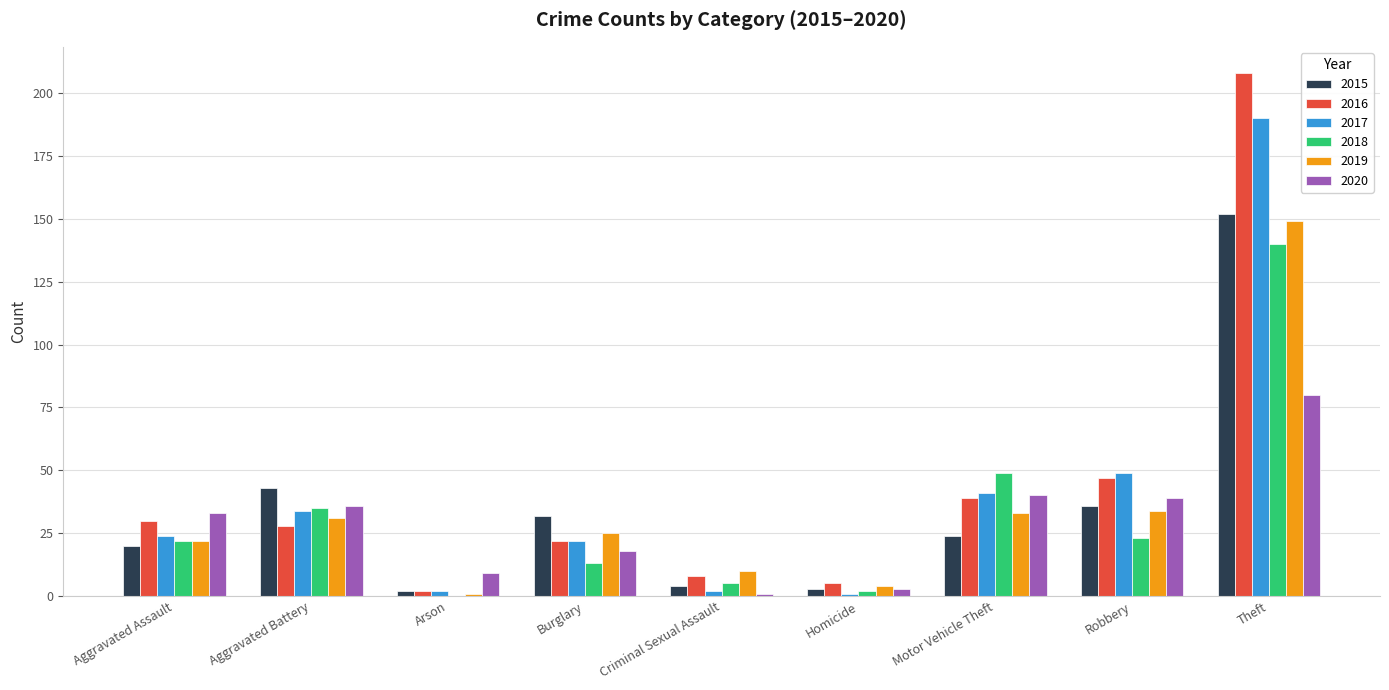

Which category has the highest value in the 2016 series?

Theft